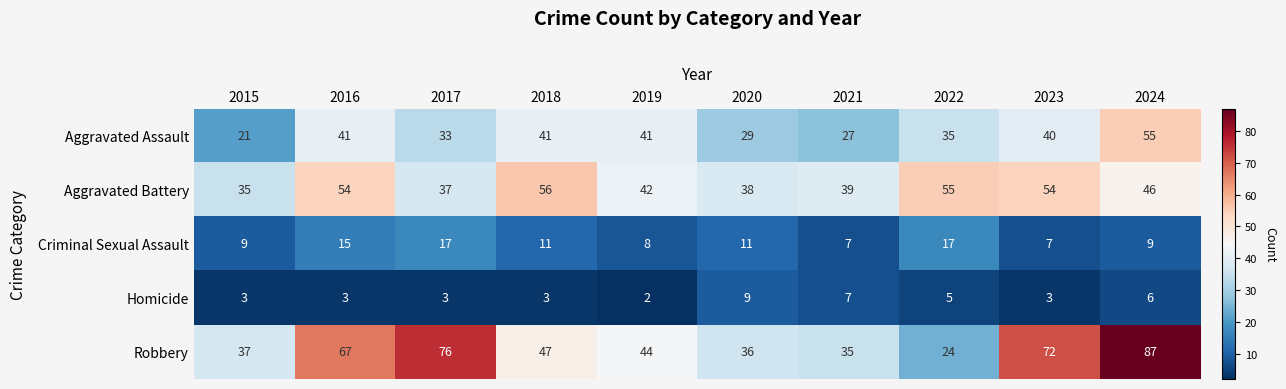

What is the maximum value for Homicide?

9